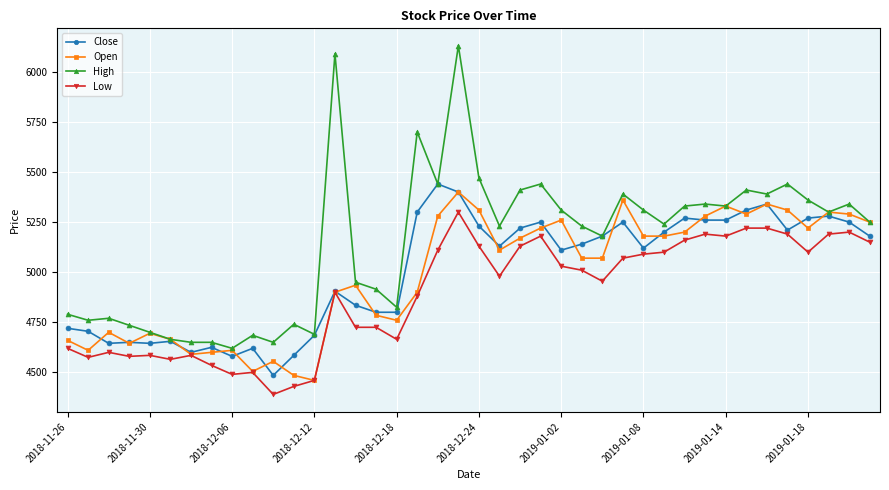

True or false: Low and High intersect in this chart.

False